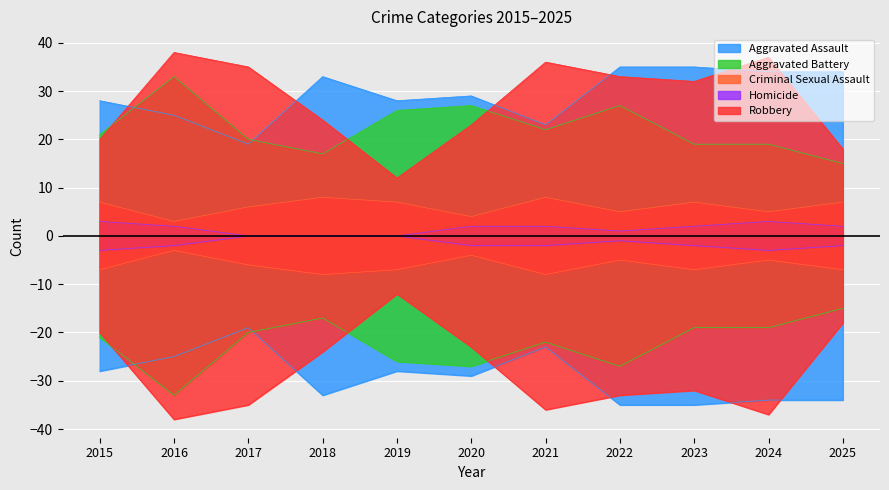

Reading left to right, transcribe all the data shown in this chart.

Aggravated Assault: 28	25	19	33	28	29	23	35	35	34	34
Aggravated Battery: 21	33	20	17	26	27	22	27	19	19	15
Criminal Sexual Assault: 7	3	6	8	7	4	8	5	7	5	7
Homicide: 3	2	0	0	0	2	2	1	2	3	2
Robbery: 20	38	35	24	12	23	36	33	32	37	18